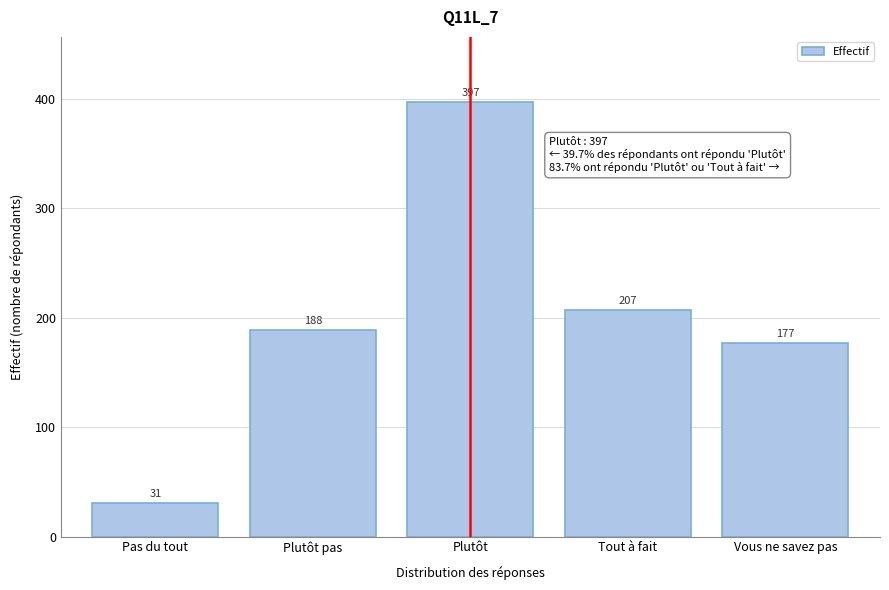

What is the value of the 1st bar from the left?

30.6